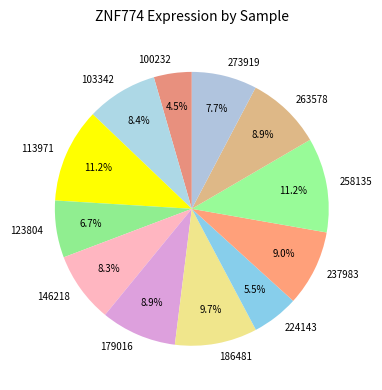

True or false: 237983 accounts for 1% of the total.

False